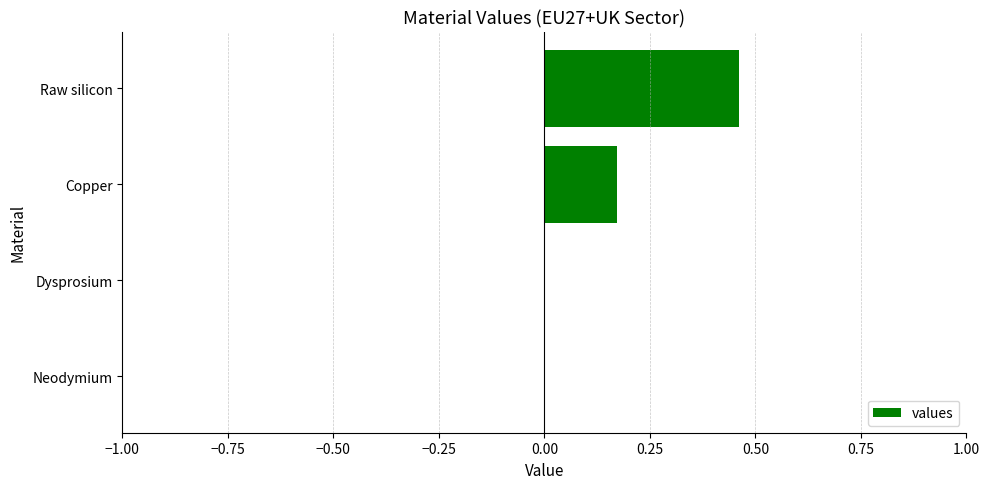

How many distinct data groups are displayed?

1